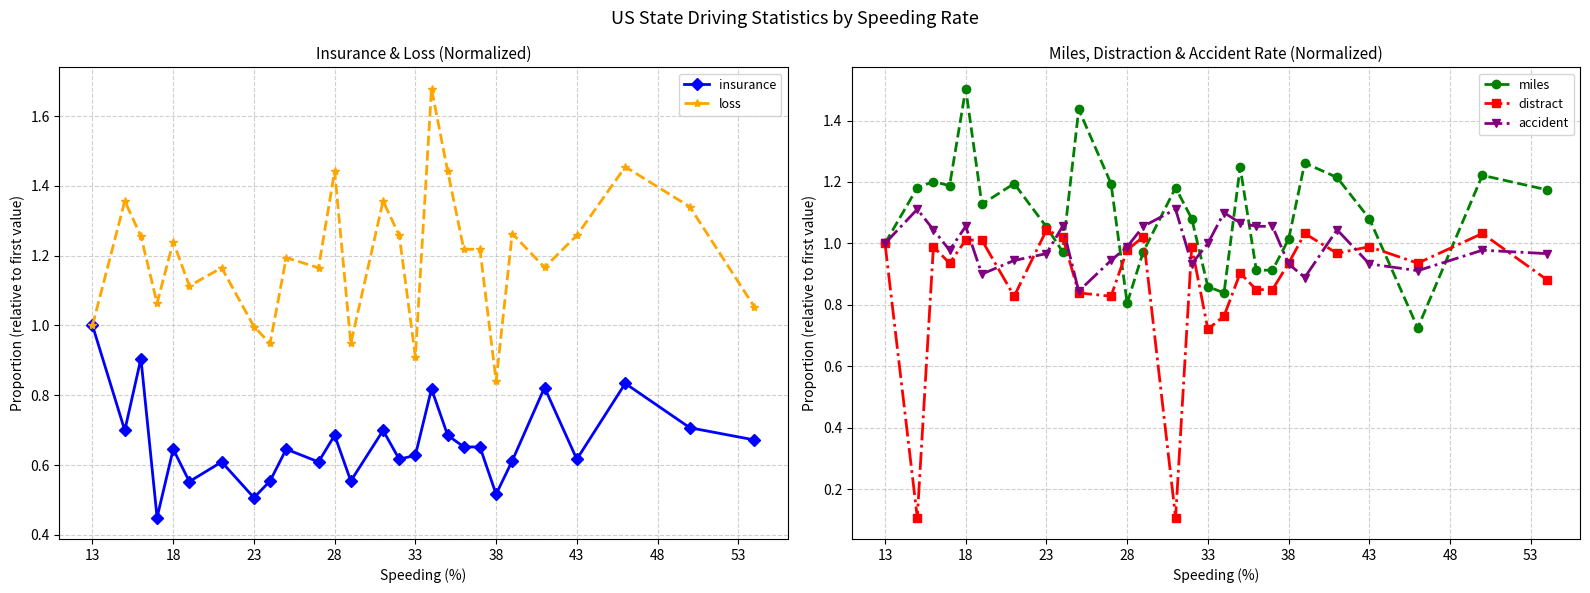

The distract series shows 1.0 at 13. True or false?

True